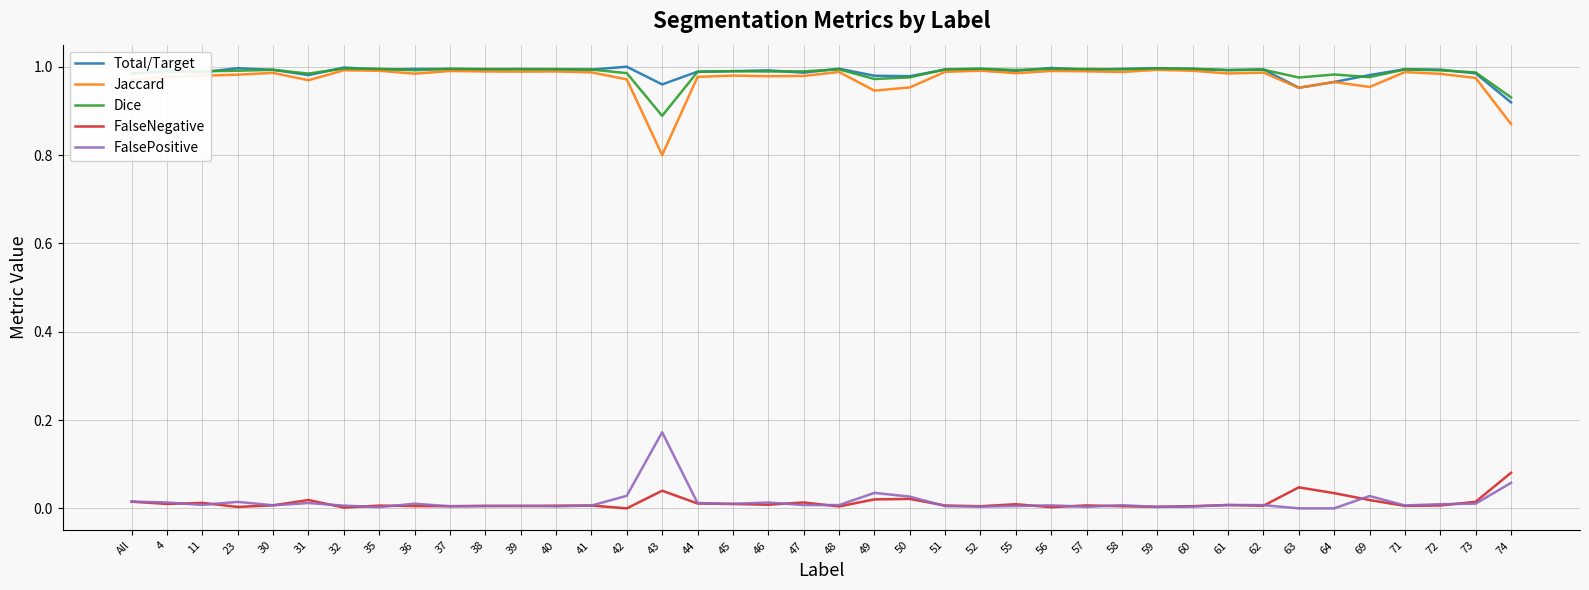

True or false: Jaccard has a value of 1.6 at 50.

False